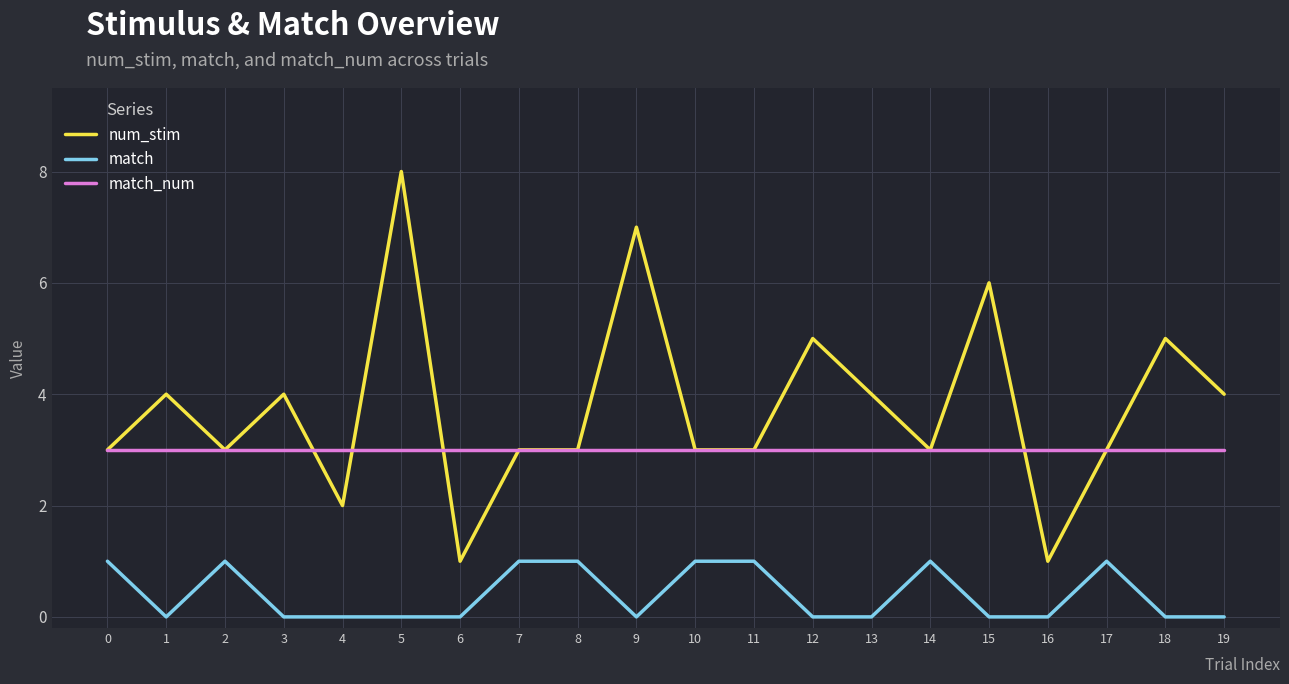

Reading left to right, list all the values displayed in this chart.

num_stim: 0=3	1=4	2=3	3=4	4=2	5=8	6=1	7=3	8=3	9=7	10=3	11=3	12=5	13=4	14=3	15=6	16=1	17=3	18=5	19=4
match: 0=1	1=0	2=1	3=0	4=0	5=0	6=0	7=1	8=1	9=0	10=1	11=1	12=0	13=0	14=1	15=0	16=0	17=1	18=0	19=0
match_num: 0=3	1=3	2=3	3=3	4=3	5=3	6=3	7=3	8=3	9=3	10=3	11=3	12=3	13=3	14=3	15=3	16=3	17=3	18=3	19=3